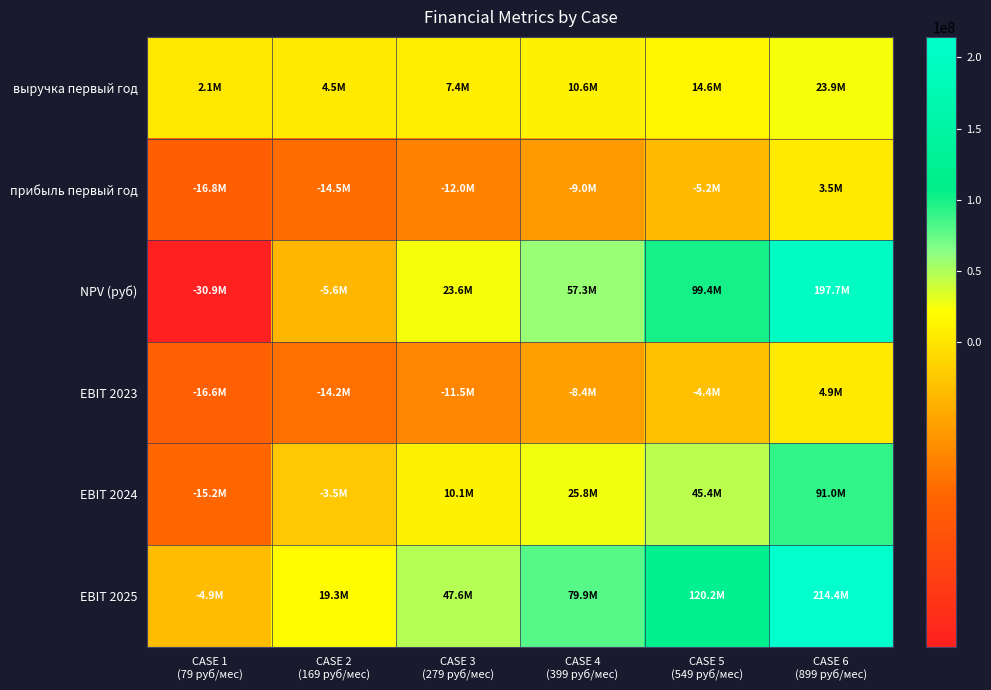

Reading left to right, transcribe all the data shown in this chart.

выручка первый год: CASE 1
(79 руб/мес)=2099829.5	CASE 2
(169 руб/мес)=4492040.2	CASE 3
(279 руб/мес)=7415853.4	CASE 4
(399 руб/мес)=10605467.8	CASE 5
(549 руб/мес)=14592485.7	CASE 6
(899 руб/мес)=23895527.6
прибыль первый год: CASE 1
(79 руб/мес)=-16754424.8	CASE 2
(169 руб/мес)=-14505746.7	CASE 3
(279 руб/мес)=-11990193.0	CASE 4
(399 руб/мес)=-8991955.5	CASE 5
(549 руб/мес)=-5244158.6	CASE 6
(899 руб/мес)=3500700.8
NPV (руб): CASE 1
(79 руб/мес)=-30886906.5	CASE 2
(169 руб/мес)=-5609290.9	CASE 3
(279 руб/мес)=23572846.8	CASE 4
(399 руб/мес)=57276334.3	CASE 5
(549 руб/мес)=99405693.7	CASE 6
(899 руб/мес)=197707532.2
EBIT 2023: CASE 1
(79 руб/мес)=-16628435.1	CASE 2
(169 руб/мес)=-14236224.3	CASE 3
(279 руб/мес)=-11545241.8	CASE 4
(399 руб/мес)=-8355627.4	CASE 5
(549 руб/мес)=-4368609.4	CASE 6
(899 руб/мес)=4934432.5
EBIT 2024: CASE 1
(79 руб/мес)=-15212373.3	CASE 2
(169 руб/мес)=-3464491.1	CASE 3
(279 руб/мес)=10112027.6	CASE 4
(399 руб/мес)=25775870.6	CASE 5
(549 руб/мес)=45355674.3	CASE 6
(899 руб/мес)=91041883.0
EBIT 2025: CASE 1
(79 руб/мес)=-4879566.9	CASE 2
(169 руб/мес)=19344641.7	CASE 3
(279 руб/мес)=47554389.2	CASE 4
(399 руб/мес)=79853334.0	CASE 5
(549 руб/мес)=120227015.1	CASE 6
(899 руб/мес)=214432271.0